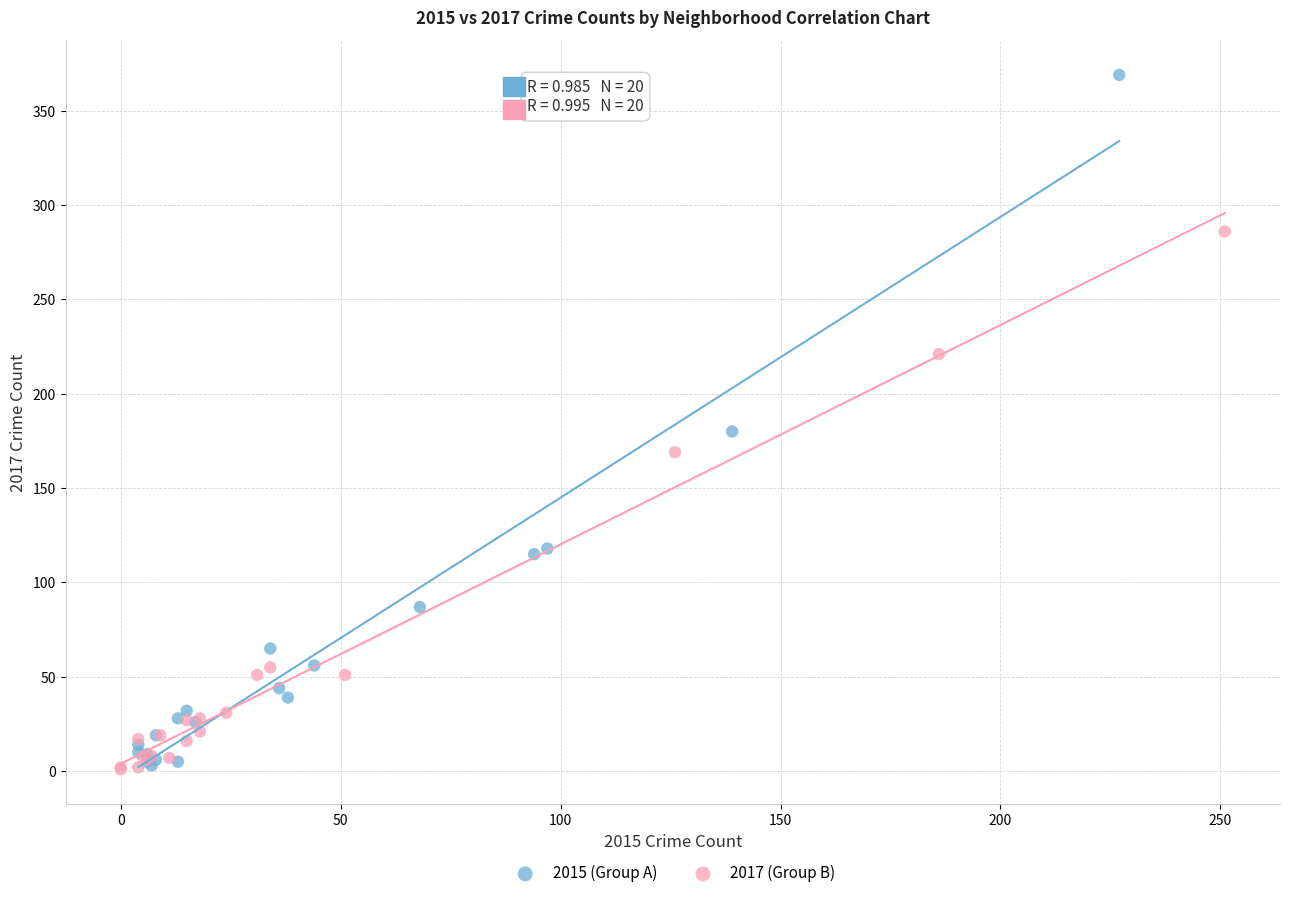

Which series contains the highest Y value?

2015 (Group A)